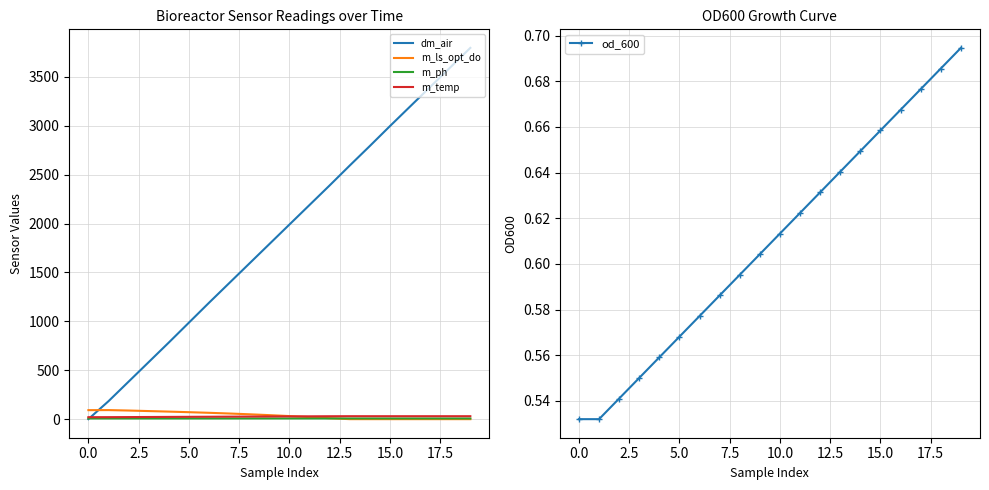

What is the value of the od_600 point at the 4th from the left?

0.6